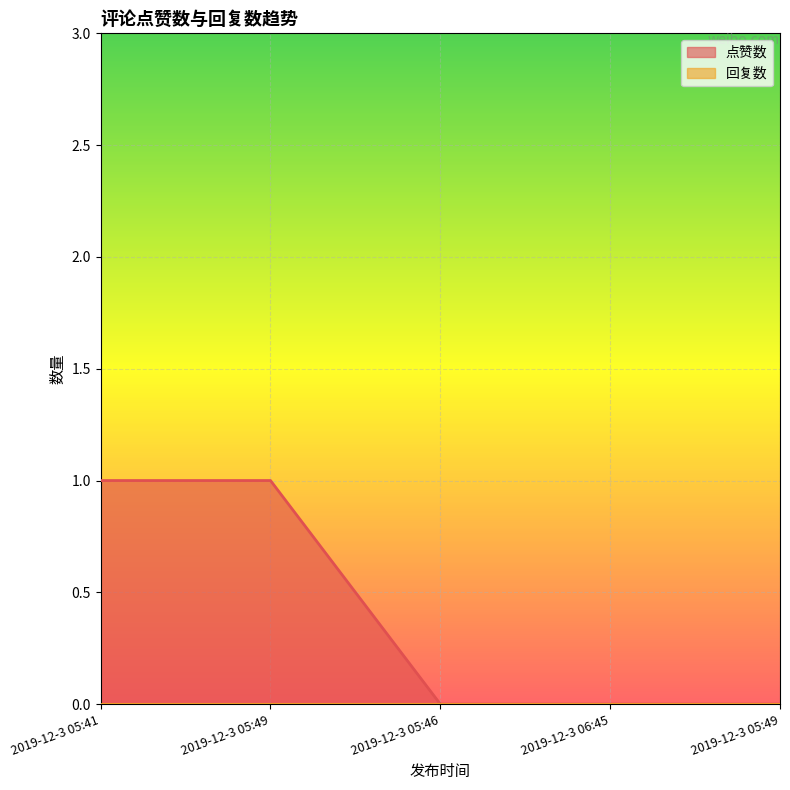

Count the values in the range 0 to 1.

5